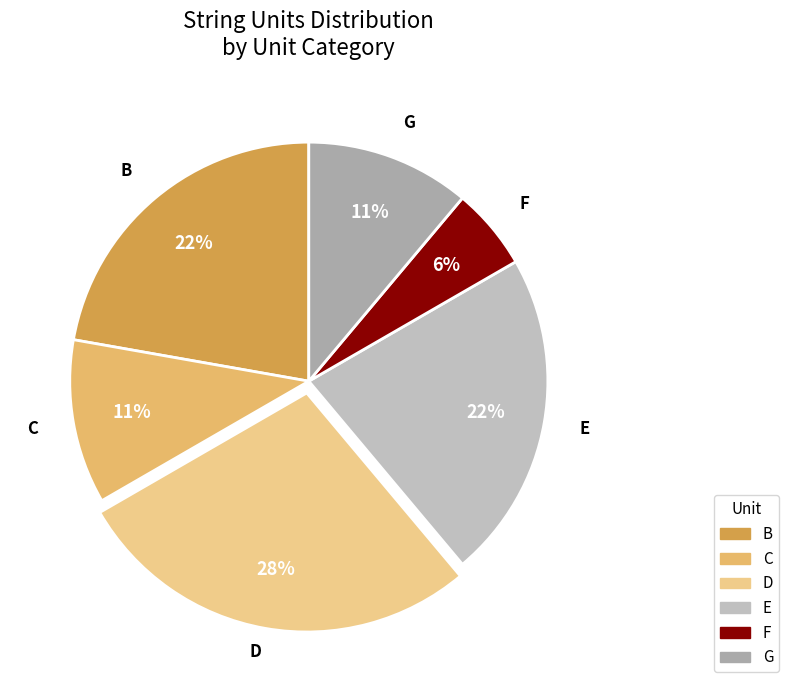

How many segments does this pie chart have?

6